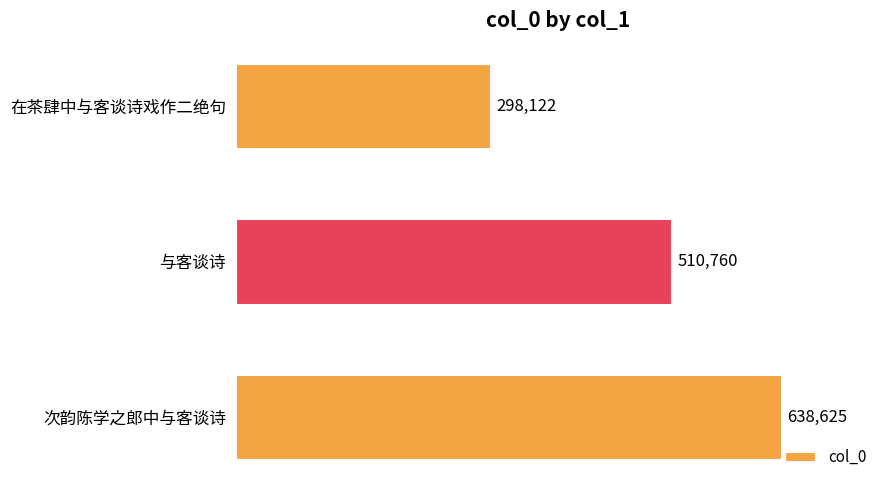

List the labels in order of value, smallest first.

在茶肆中与客谈诗戏作二绝句, 与客谈诗, 次韵陈学之郎中与客谈诗